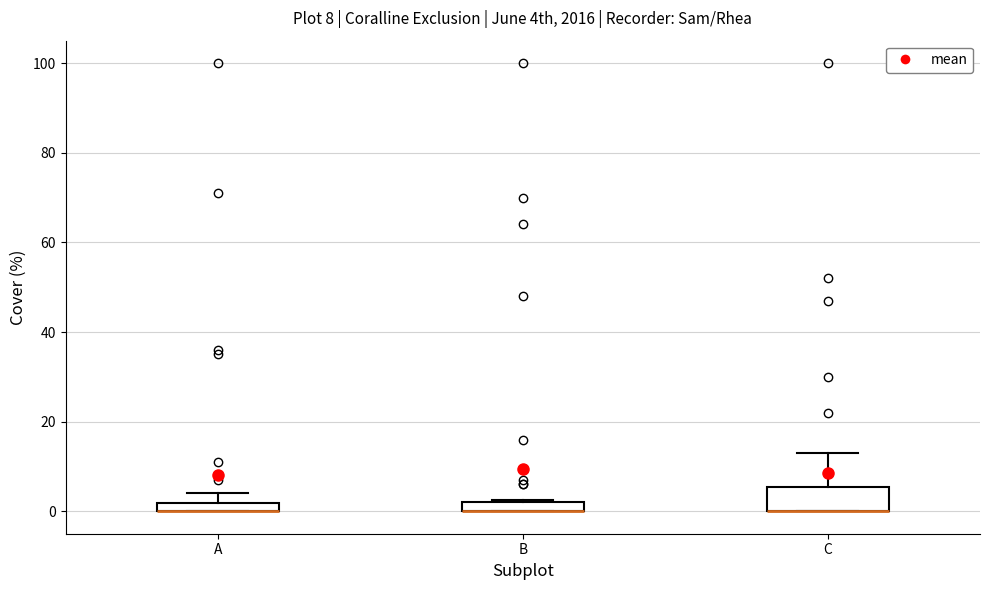

Comparing the boxes themselves (not the whiskers), which one is the tallest?

C